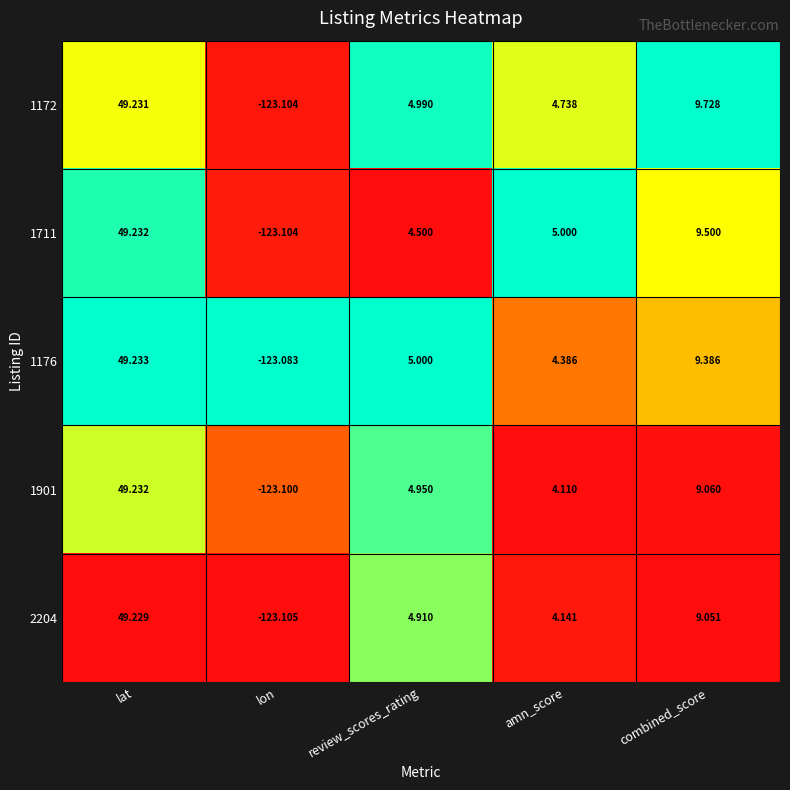

Rank the categories by 1172 value from highest to lowest.

lat, combined_score, review_scores_rating, amn_score, lon